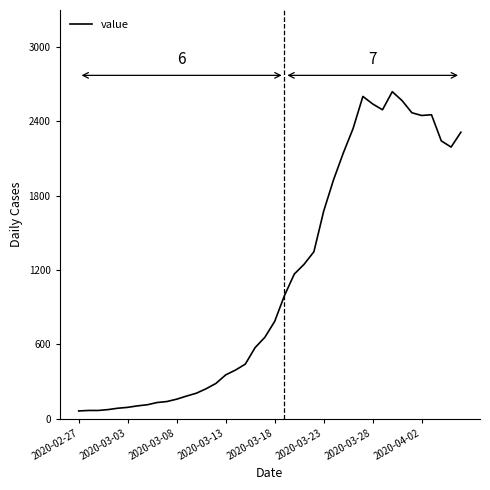

What is the maximum value shown in the chart?

2638